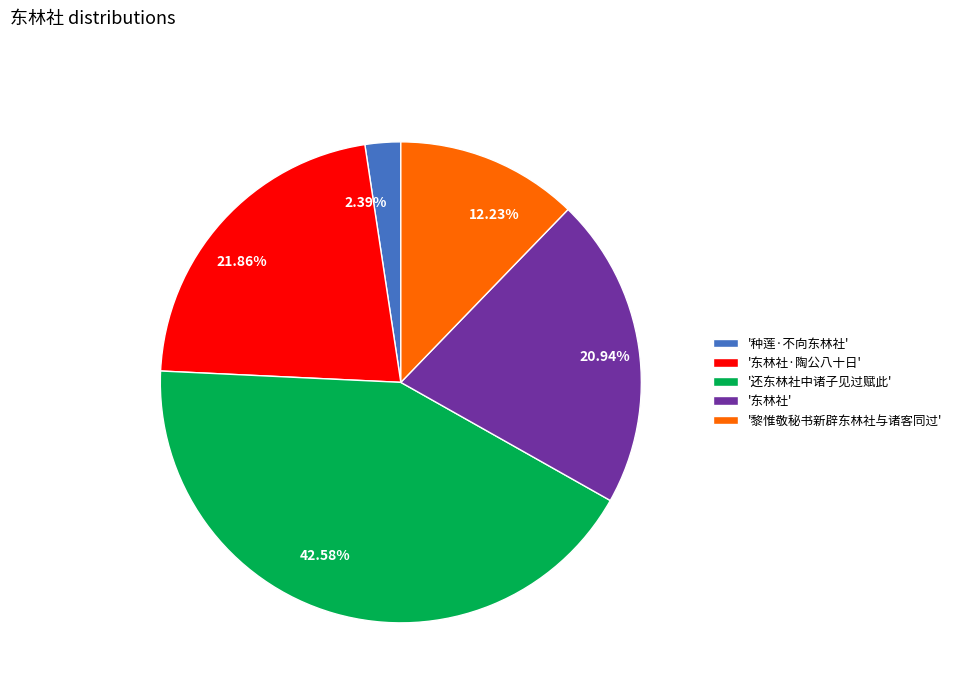

Does any single category account for the majority?

No